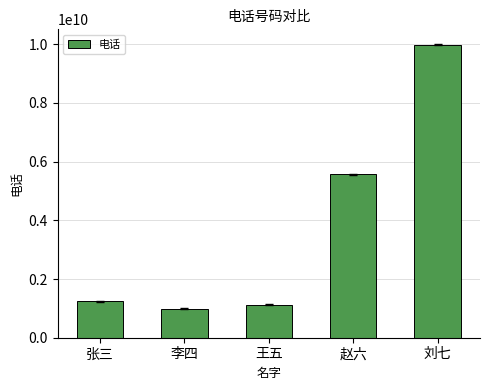

What is the sum of all values?

18900112220